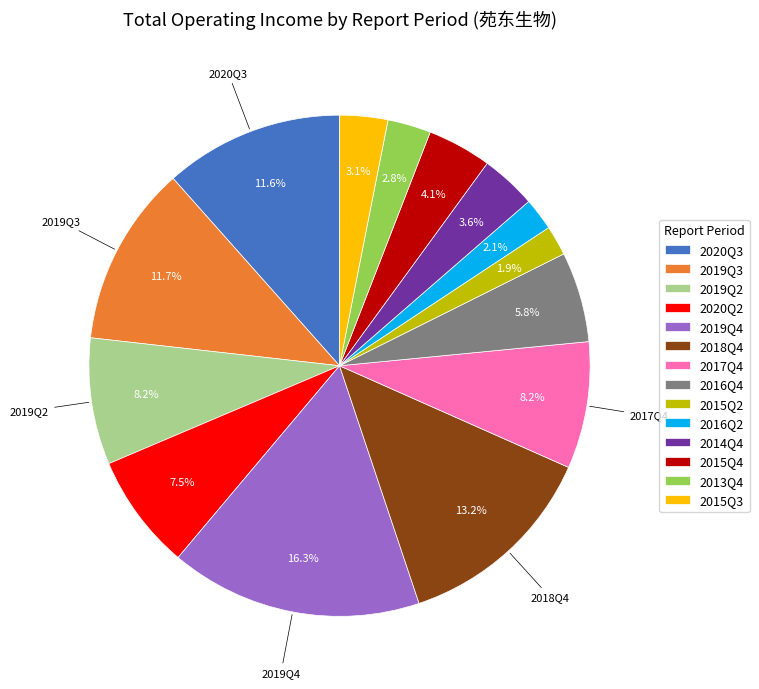

True or false: 2019Q4 accounts for 16% of the total.

True